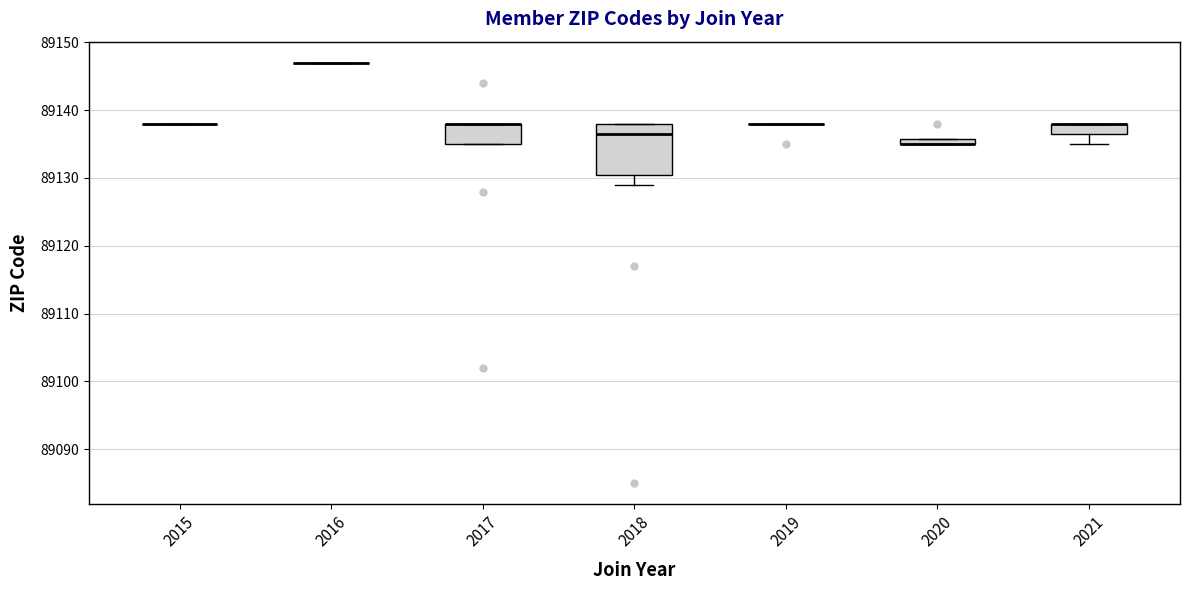

Comparing the boxes themselves (not the whiskers), which one is the tallest?

2018